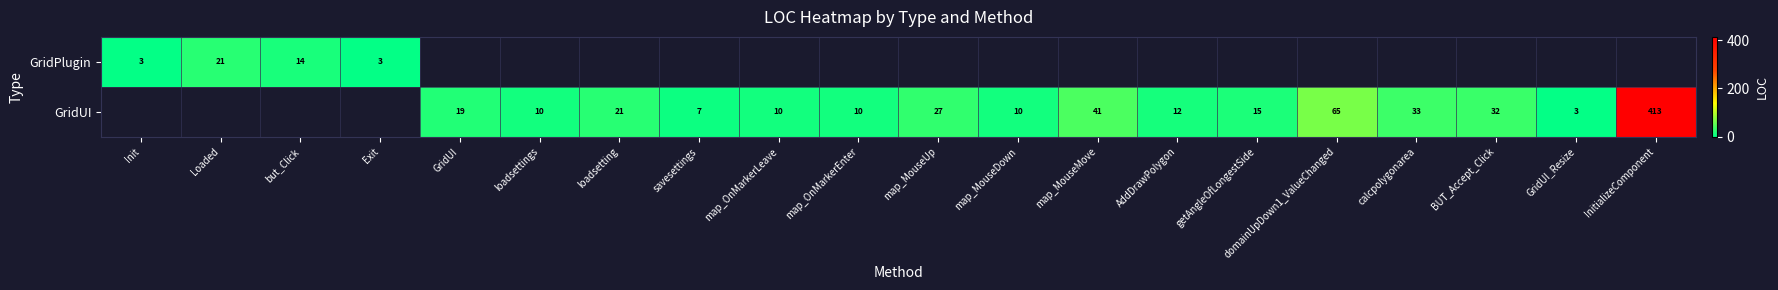

The GridUI series shows 19 at GridUI. True or false?

True